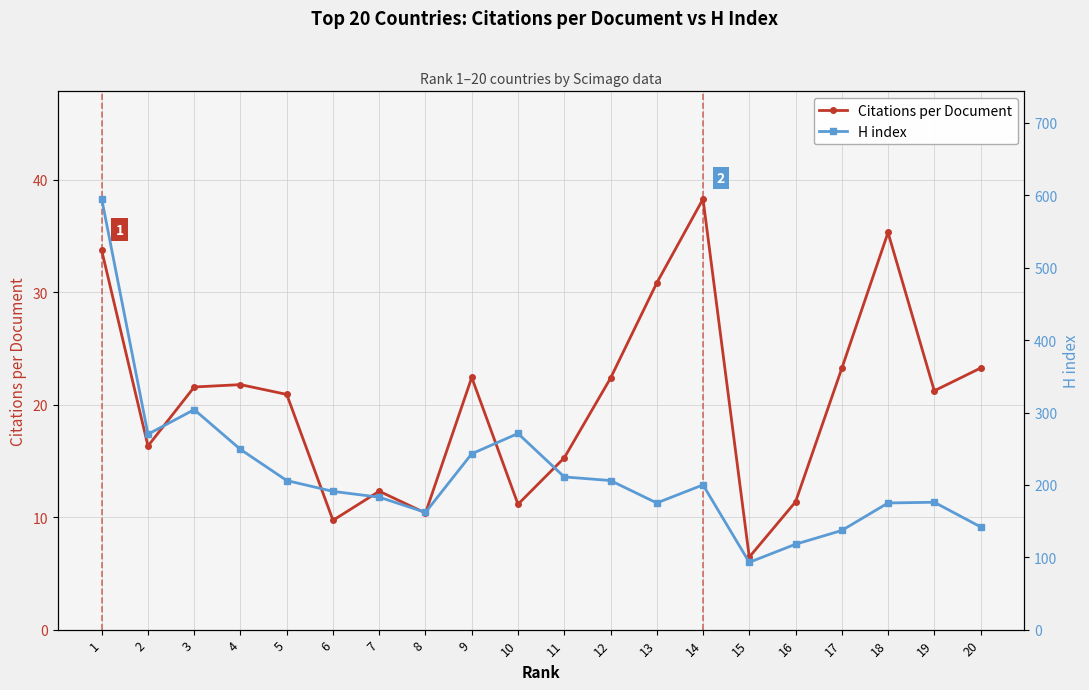

True or false: Citations per Document has more than 2 interior local peaks.

True